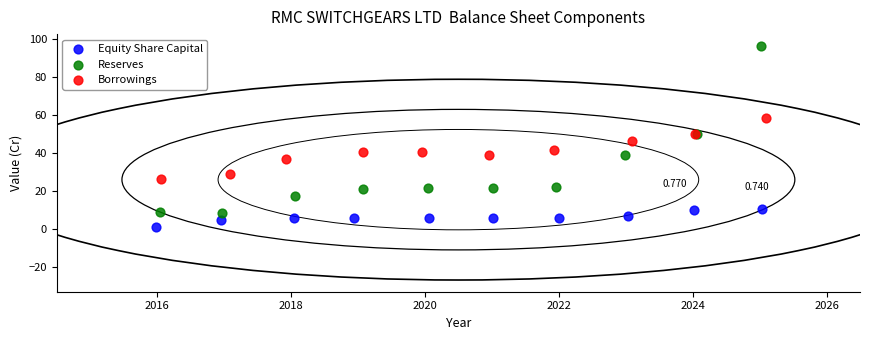

What are all the series names shown in the legend?

Equity Share Capital, Reserves, Borrowings